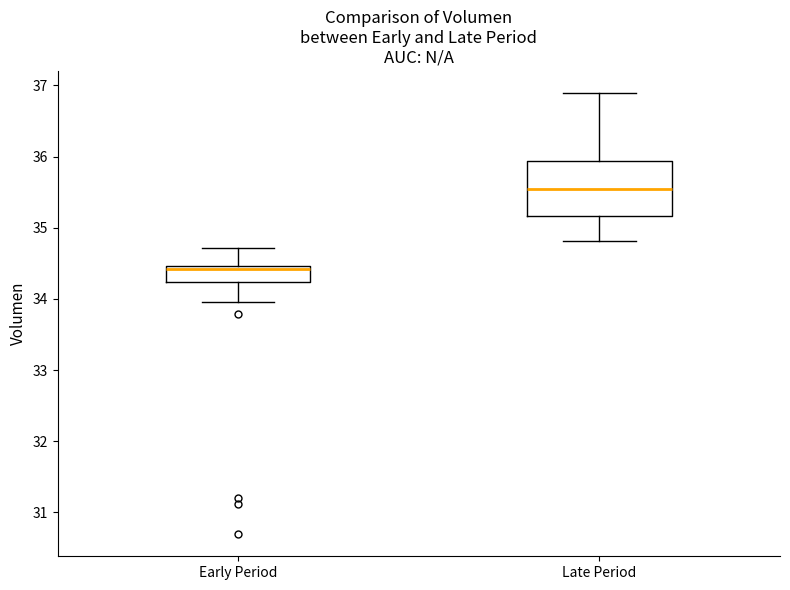

Comparing the boxes themselves (not the whiskers), which one is the tallest?

Late Period